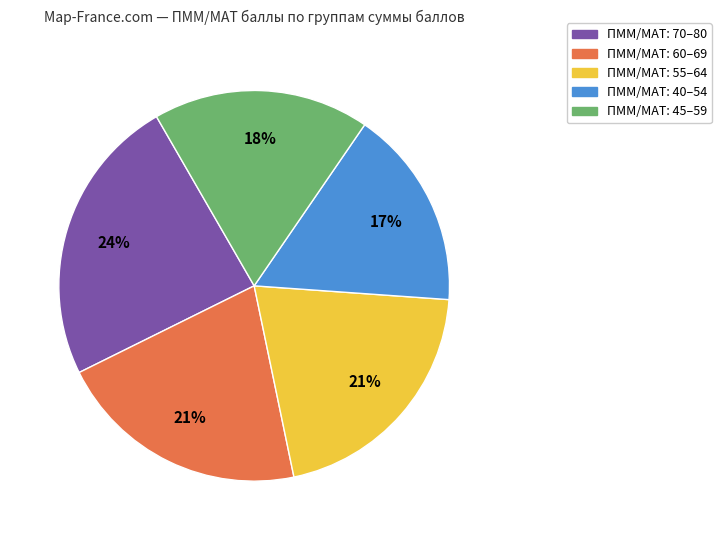

Count the number of slices in the pie.

5